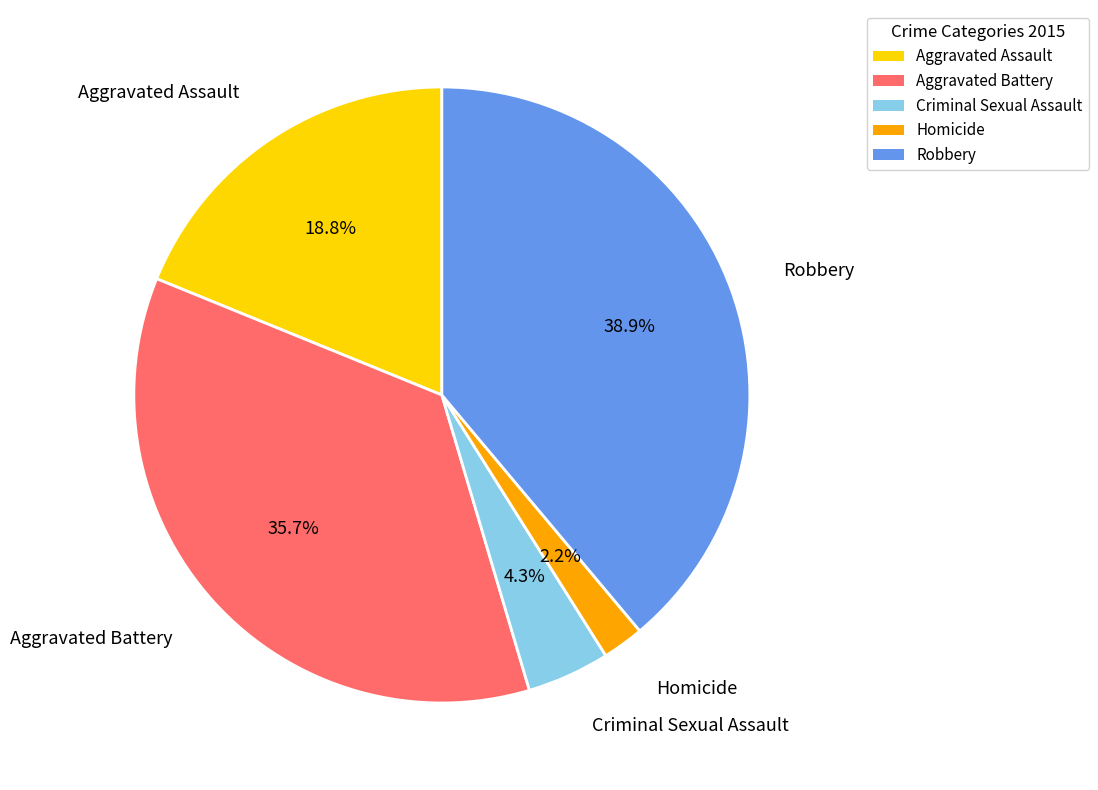

Between Robbery and Criminal Sexual Assault, which is larger?

Robbery